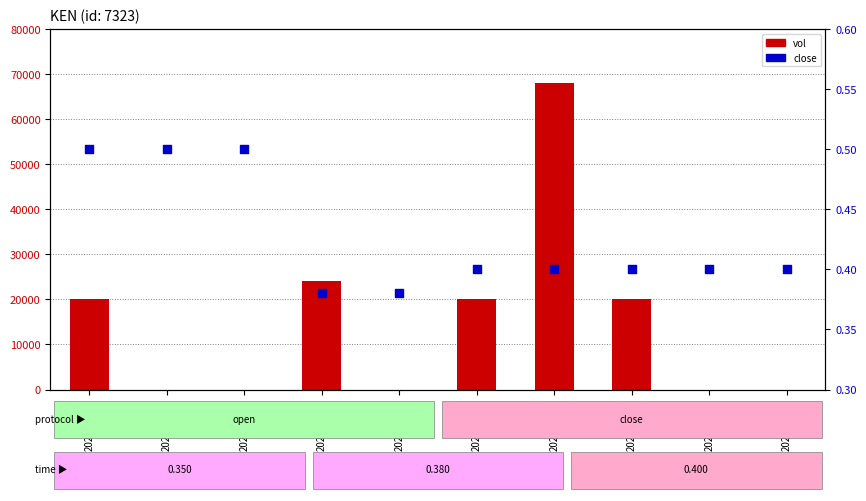

Is the value of close at 2020-03-17 greater than the value of vol at 2020-03-20?

No